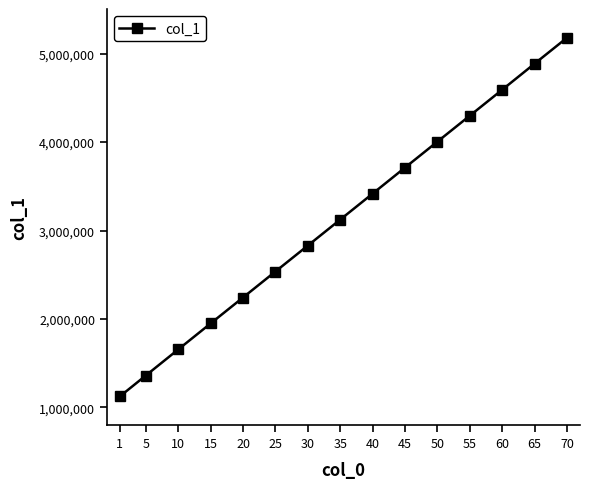

Rank the categories by value from highest to lowest.

70, 65, 60, 55, 50, 45, 40, 35, 30, 25, 20, 15, 10, 5, 1